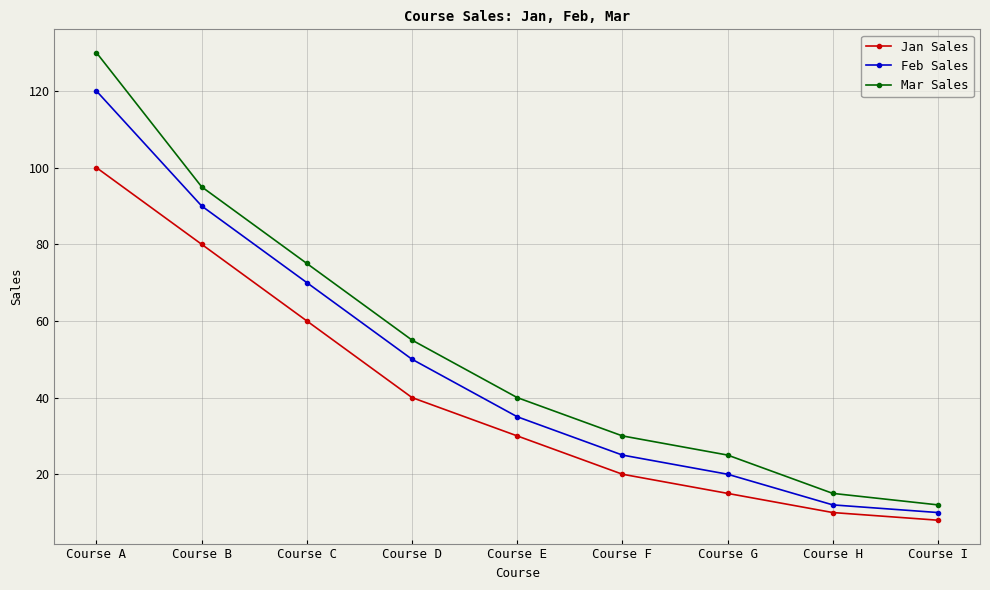

At Course A, list the series in order from largest to smallest.

Mar Sales, Feb Sales, Jan Sales